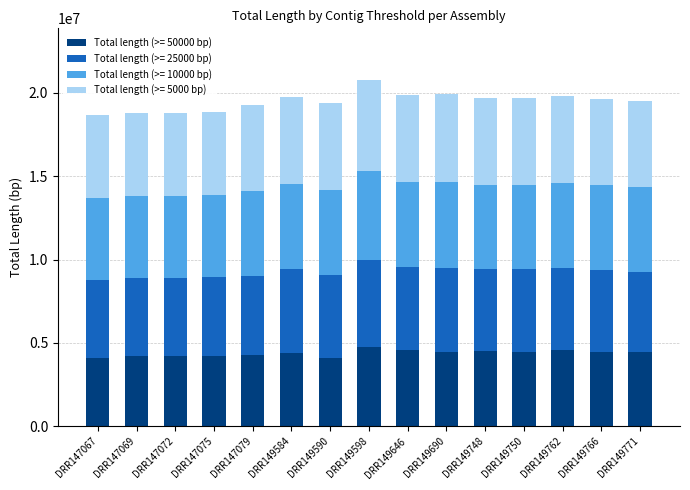

What is the lowest value of the Total length (>= 50000 bp) series?

4074787